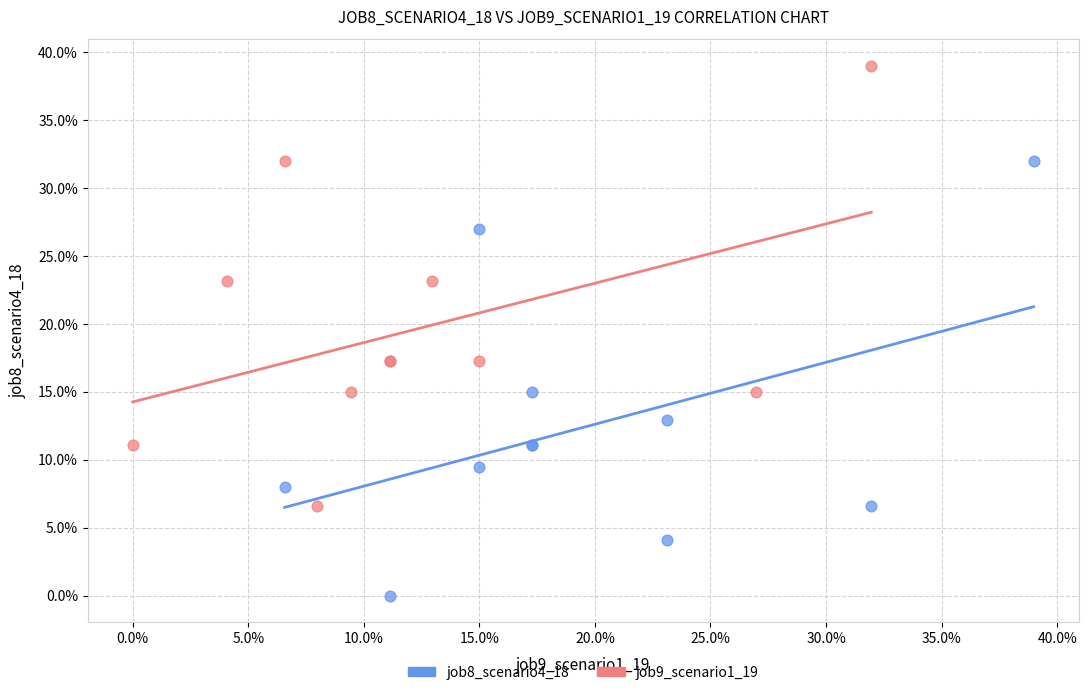

Which series has the largest Y range (max minus min)?

job9_scenario1_19